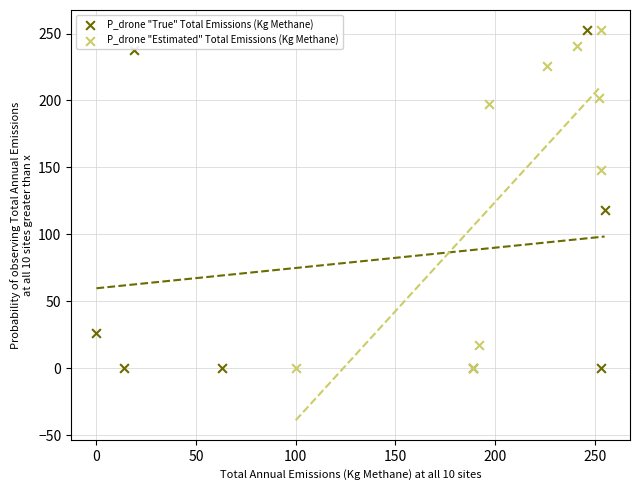

What are all the series names shown in the legend?

P_drone "True" Total Emissions (Kg Methane), P_drone "Estimated" Total Emissions (Kg Methane)